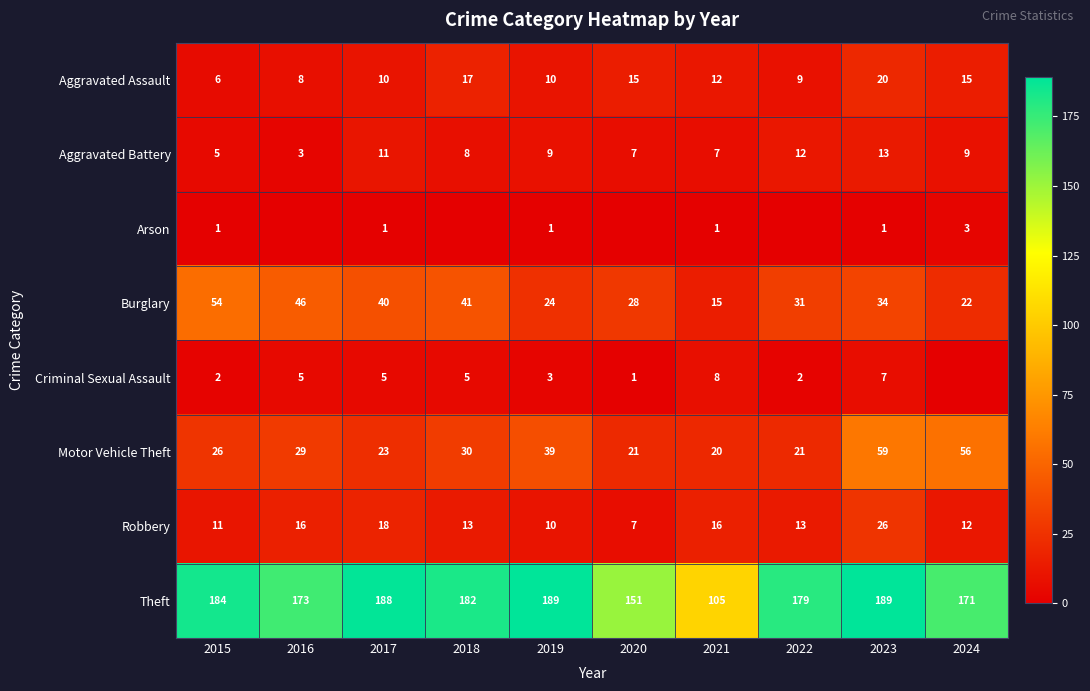

At which category is the sum across all series the highest?

2023